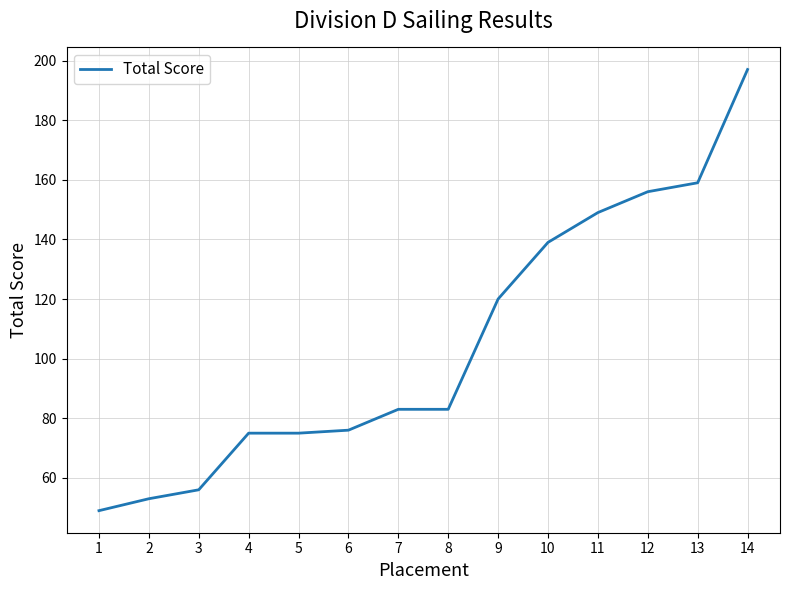

The value at 9 is 120. True or false?

True